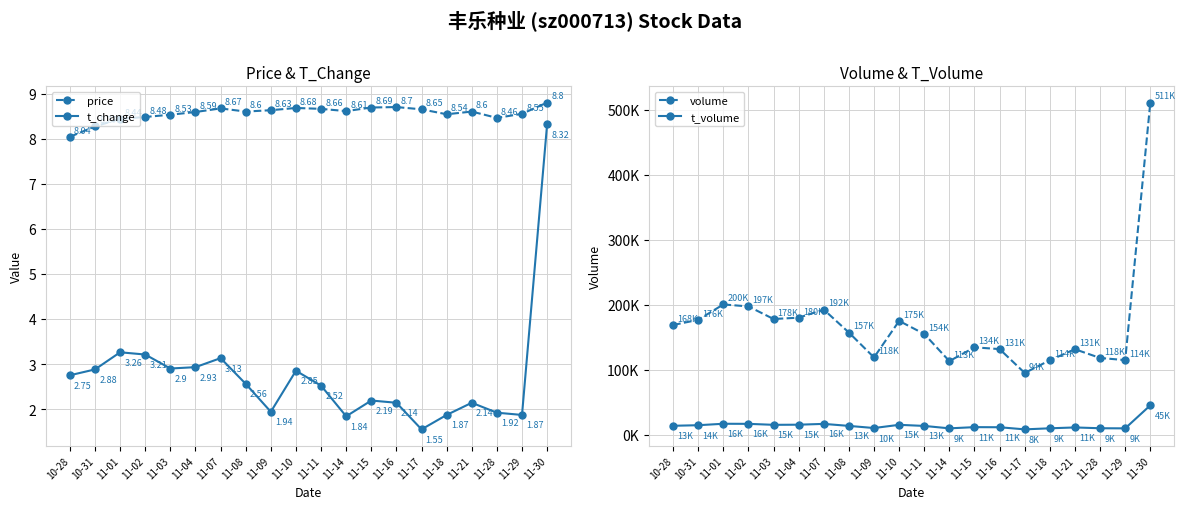

The t_change series shows 4.0 at 11-03. True or false?

False